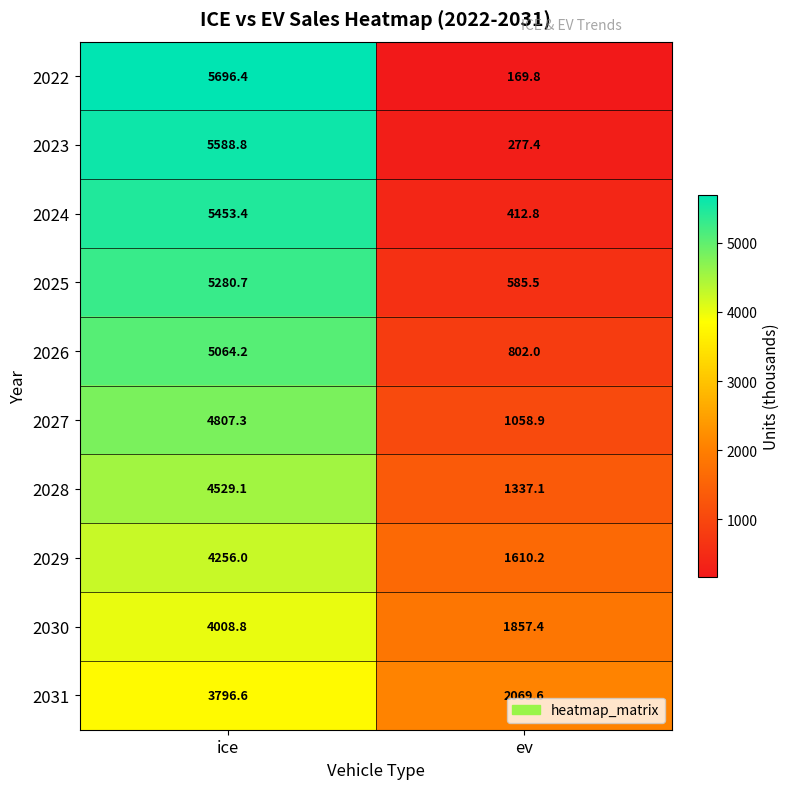

At which label does 2027 first exceed 4807?

ice